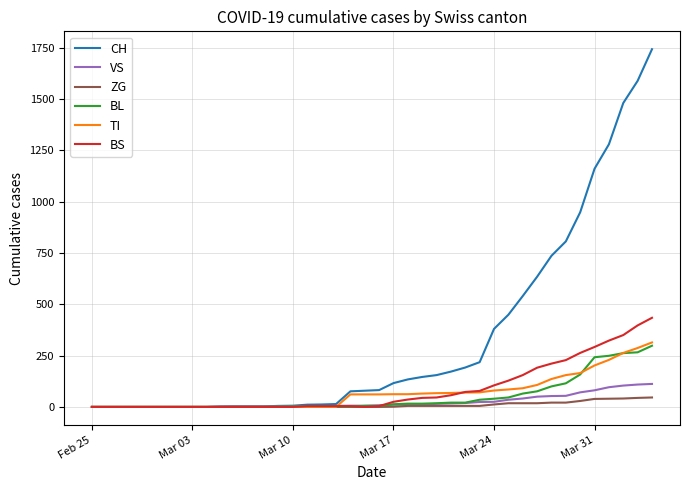

What is the highest value of the VS series?

112